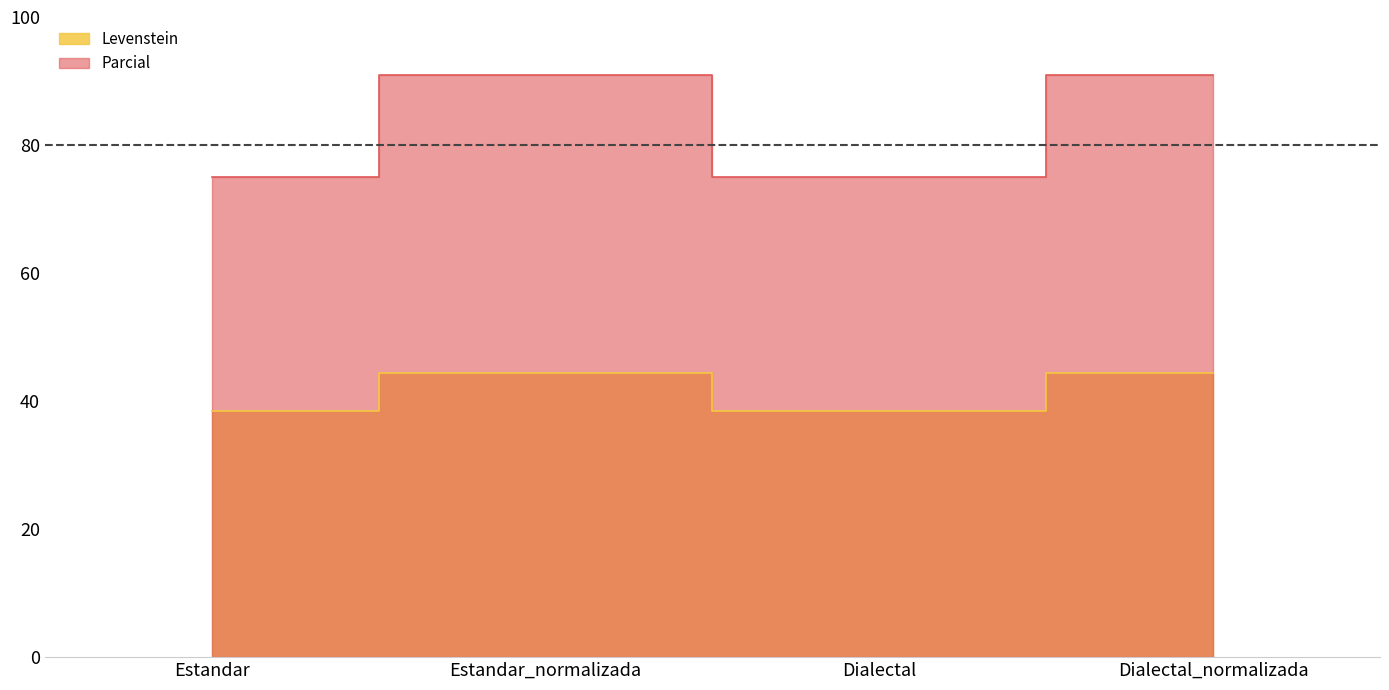

Count the number of data series in this chart.

2